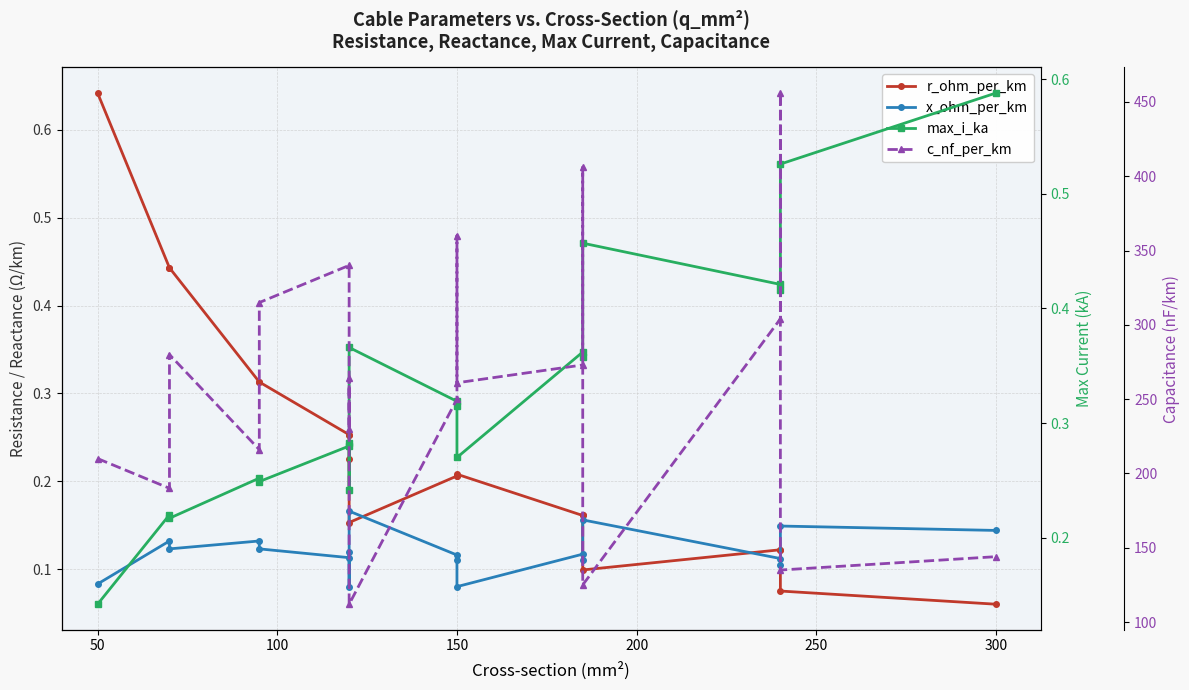

True or false: r_ohm_per_km has a value of 0.4 at 250.

False